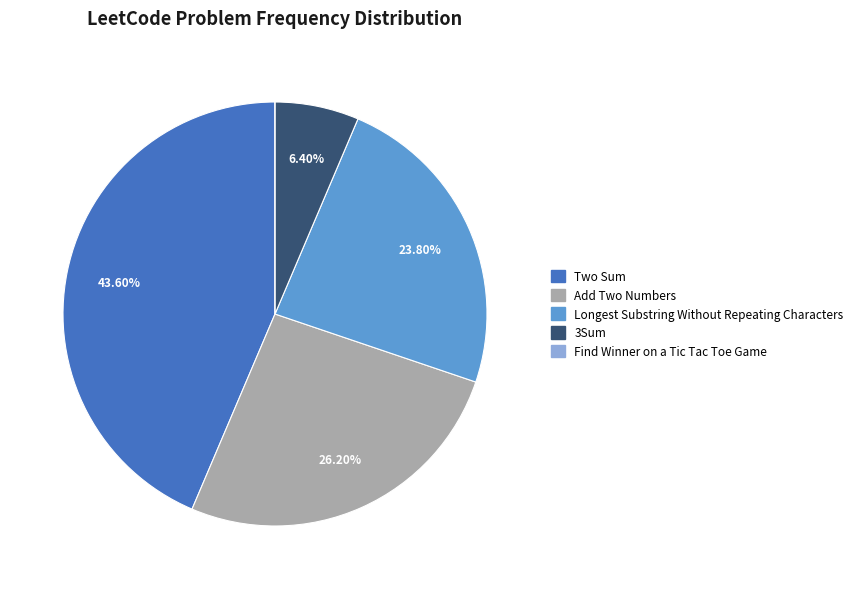

Combined, do 3Sum and Add Two Numbers account for over 50%?

No